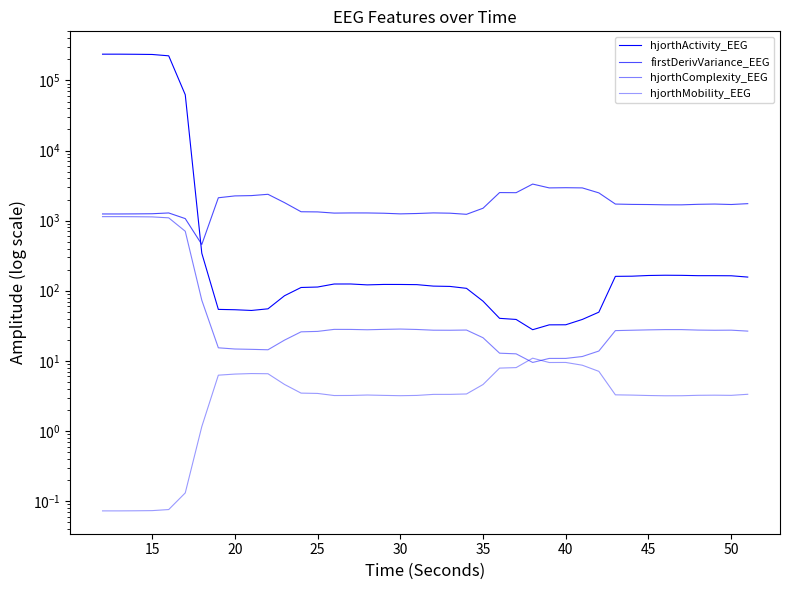

True or false: hjorthActivity_EEG has a value of 51.2 at 19.

False